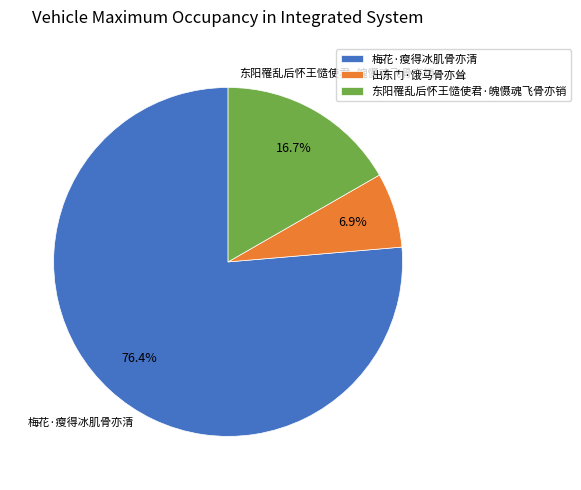

Count the number of slices in the pie.

3